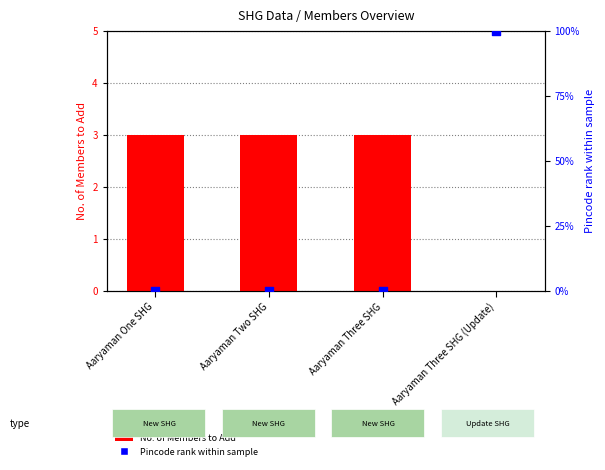

At how many categories does at least one series exceed 96?

1